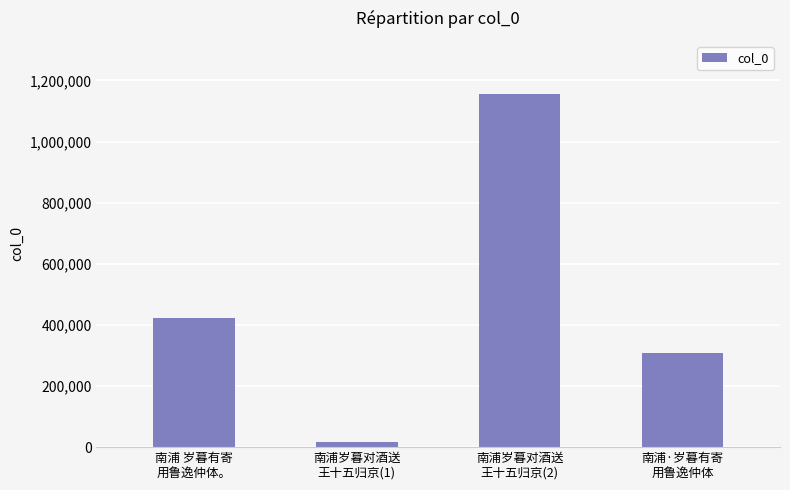

The chart shows a value of 307827 at 南浦·岁暮有寄
用鲁逸仲体. True or false?

True